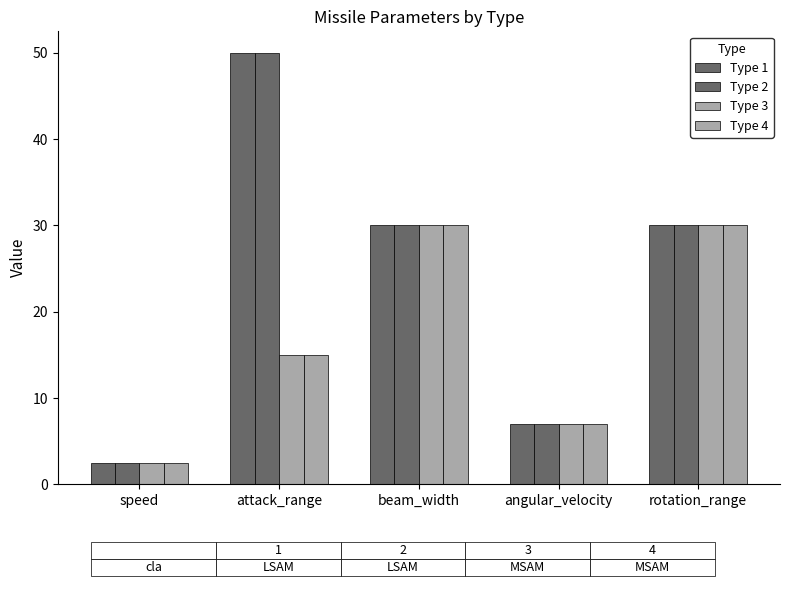

Which category has the highest value across all series?

attack_range